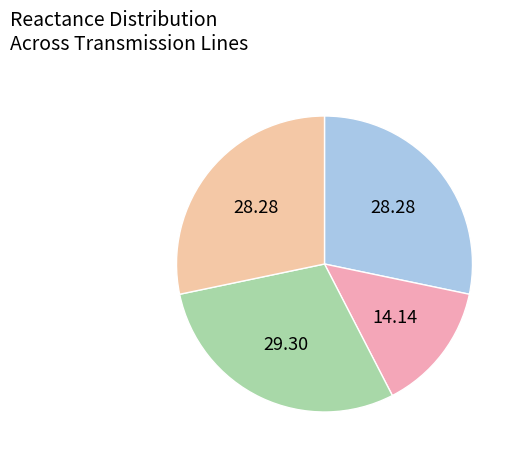

How many segments does this pie chart have?

4